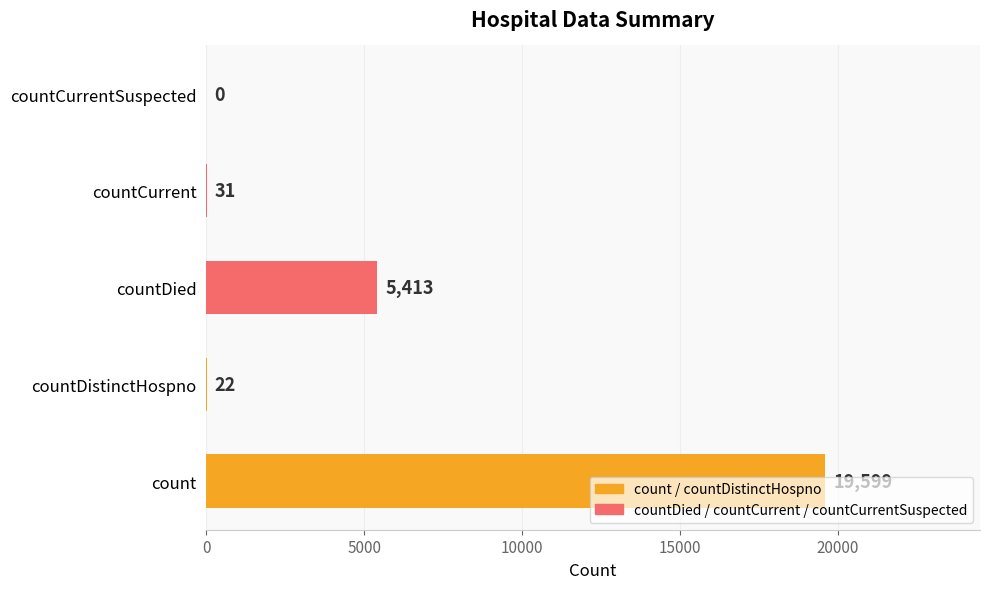

What is the sum of all values?

25065